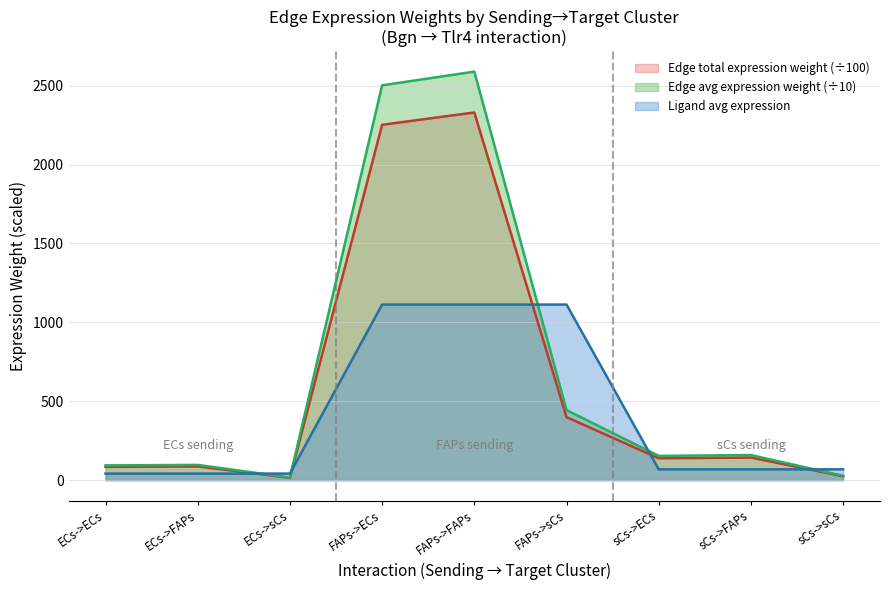

True or false: Edge total expression weight has more than 2 points higher than both neighbors.

True